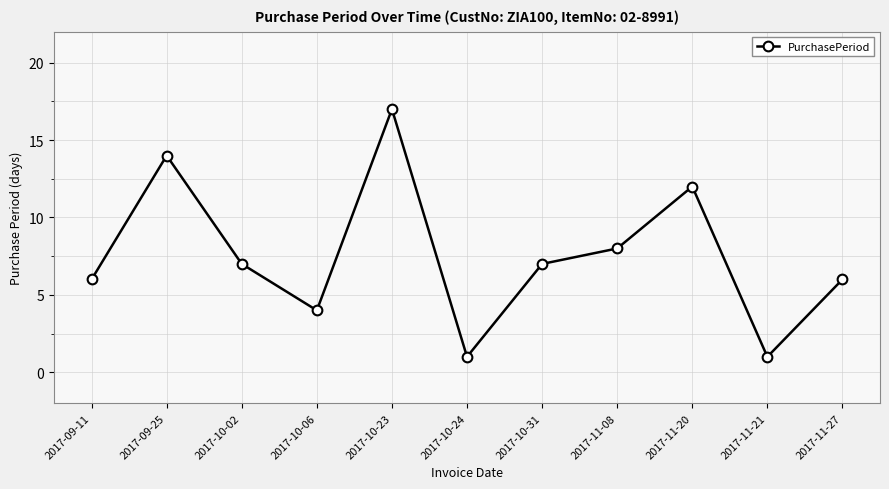

Reading left to right, list all the values displayed in this chart.

2017-09-11=6	2017-09-25=14	2017-10-02=7	2017-10-06=4	2017-10-23=17	2017-10-24=1	2017-10-31=7	2017-11-08=8	2017-11-20=12	2017-11-21=1	2017-11-27=6